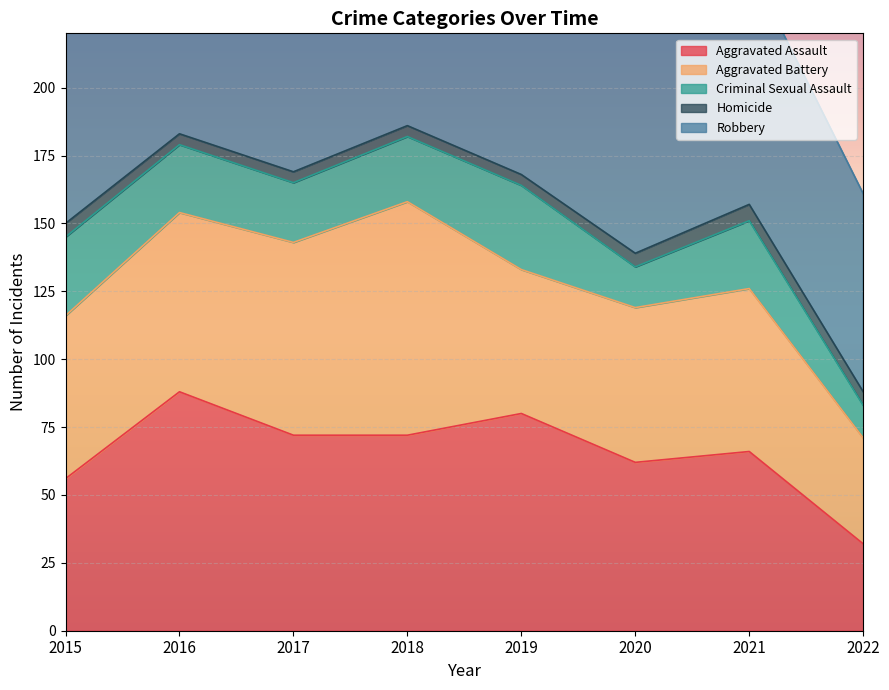

Count the number of categories in the chart.

8